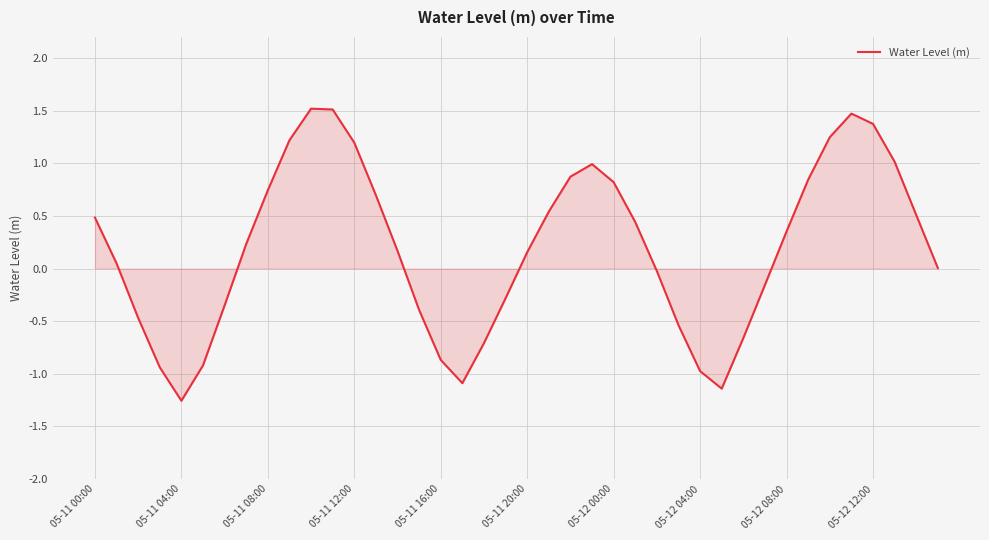

What is the difference between the maximum and minimum values?

2.8